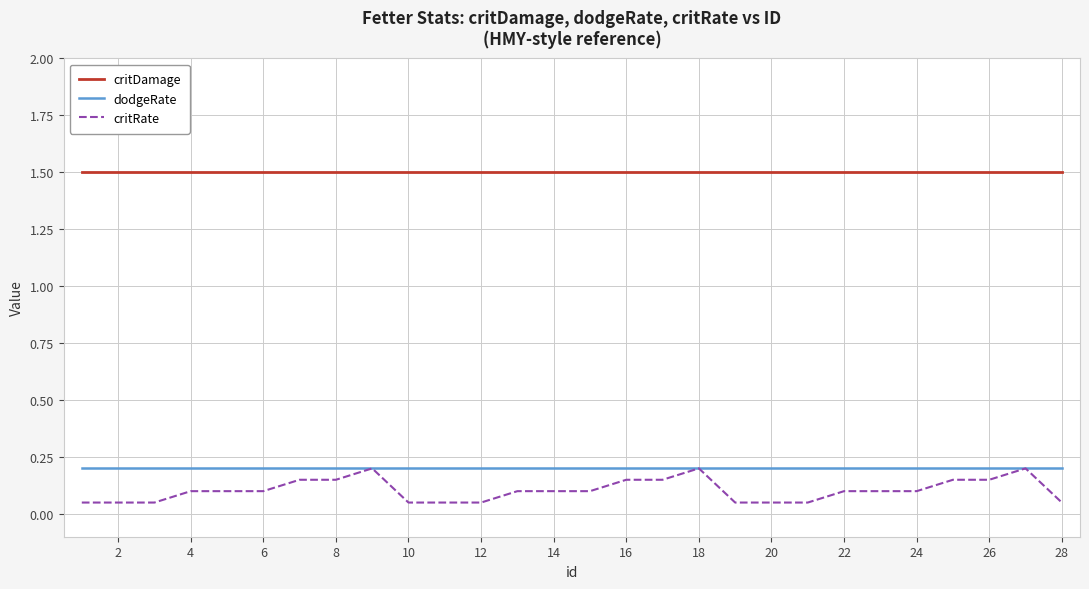

Which series has the largest total across all categories?

critDamage